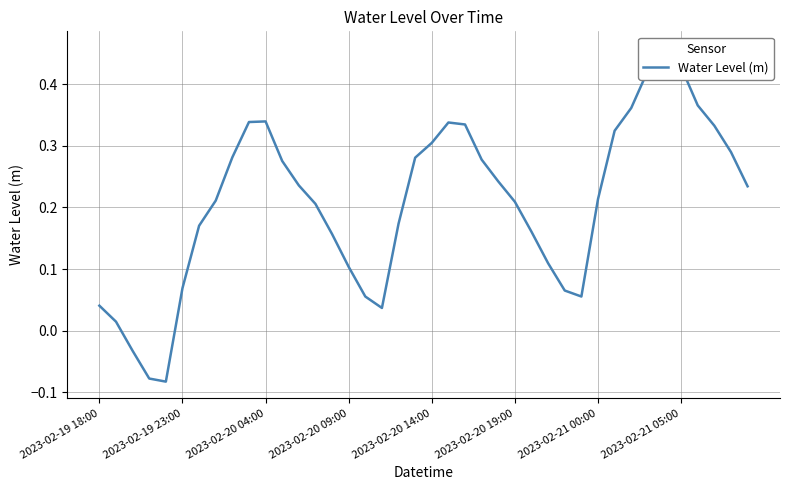

Between 2023-02-21 00:00 and 2023-02-19 23:00, which is larger?

2023-02-21 00:00